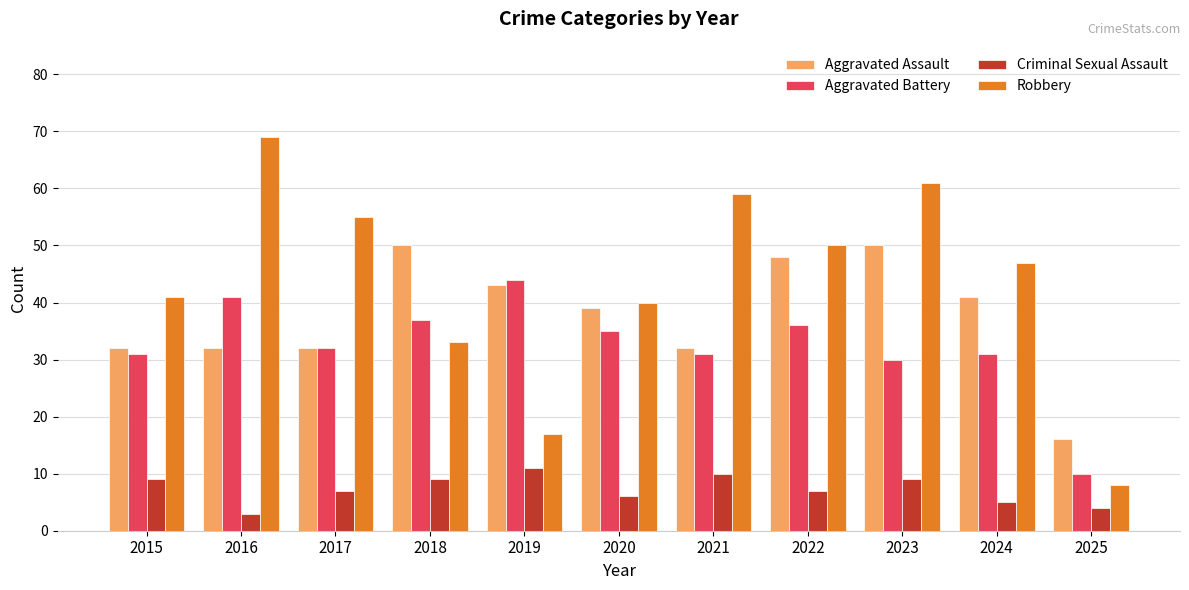

What is the sum of the Aggravated Assault values at 2019 and 2018?

93